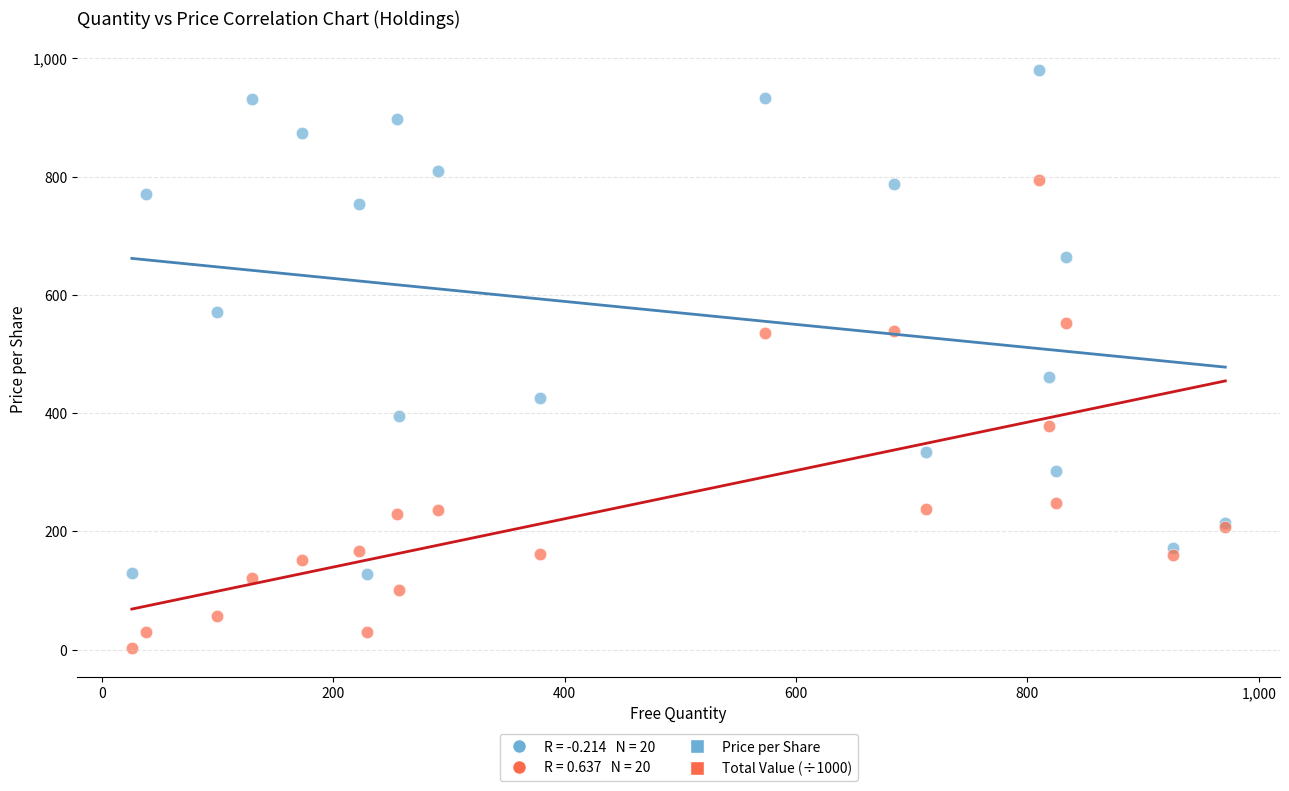

Across all series, what Y value is closest to 492?

461.7